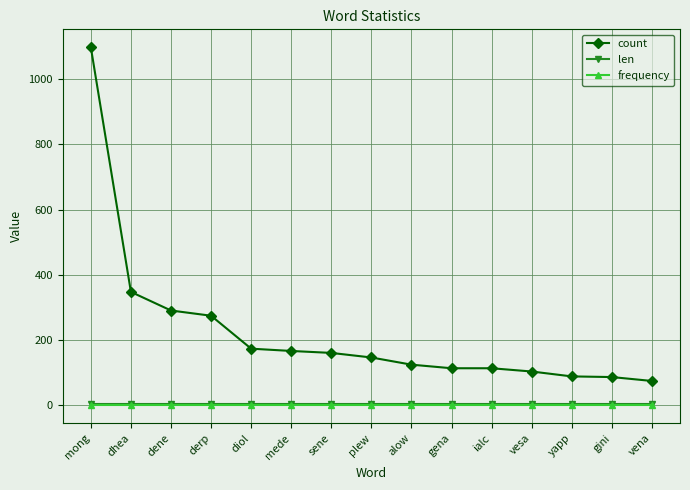

What is the difference between the highest and lowest values at mong?

1098